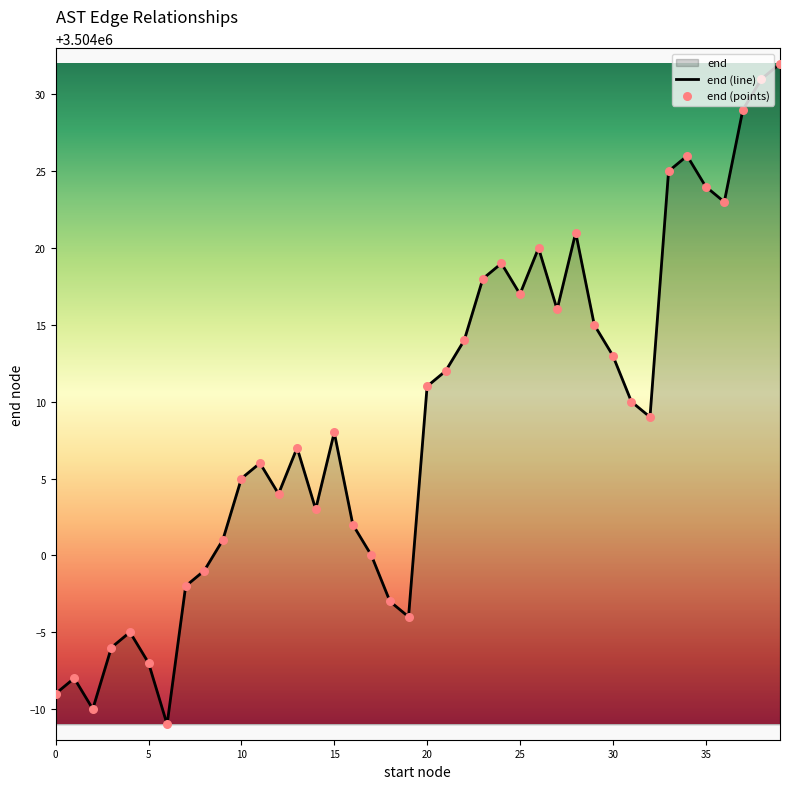

At which category is the sum across all series the highest?

39